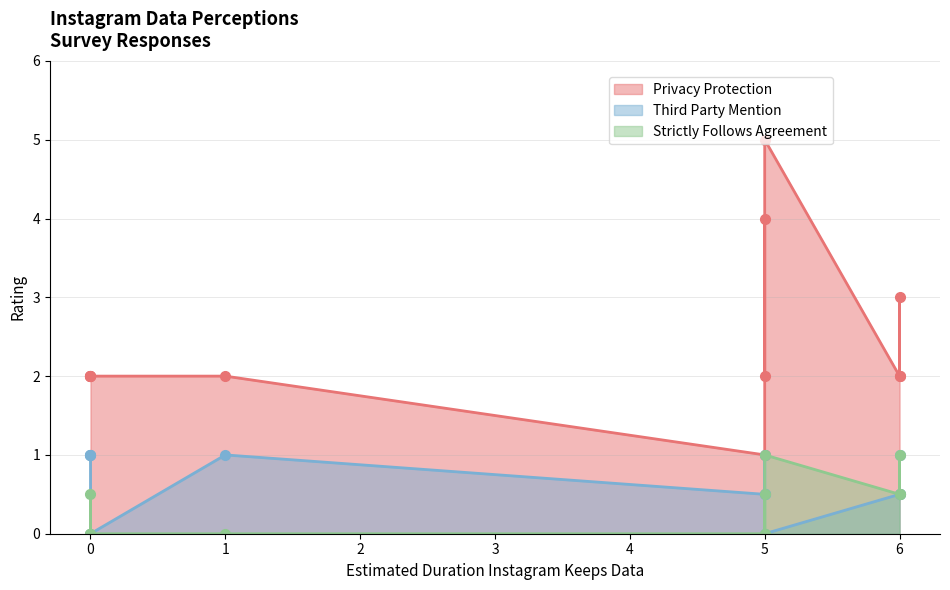

True or false: Third Party Mention has more than 0 points higher than both neighbors.

True